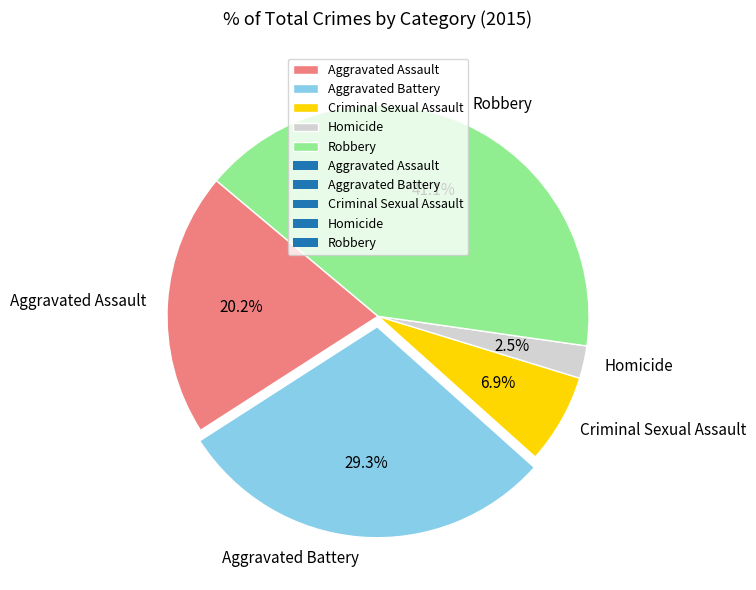

Rank the categories by value from highest to lowest.

Robbery, Aggravated Battery, Aggravated Assault, Criminal Sexual Assault, Homicide